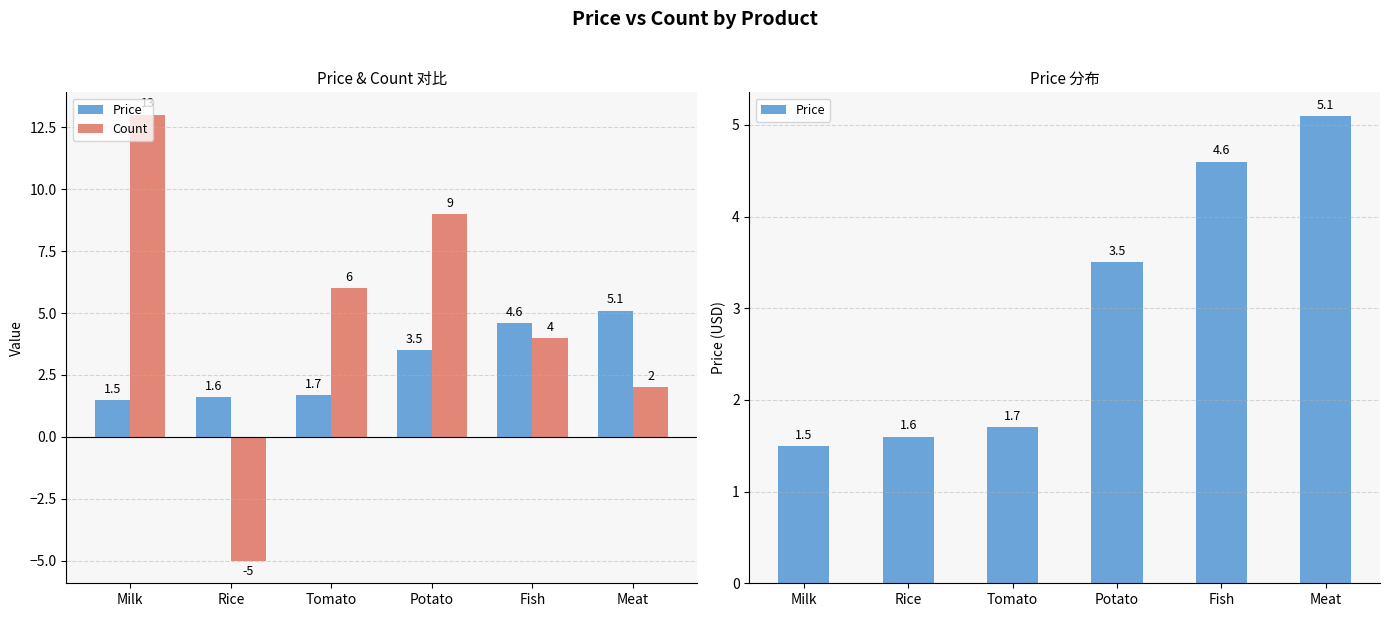

What is the total value across all series at Rice?

-3.4